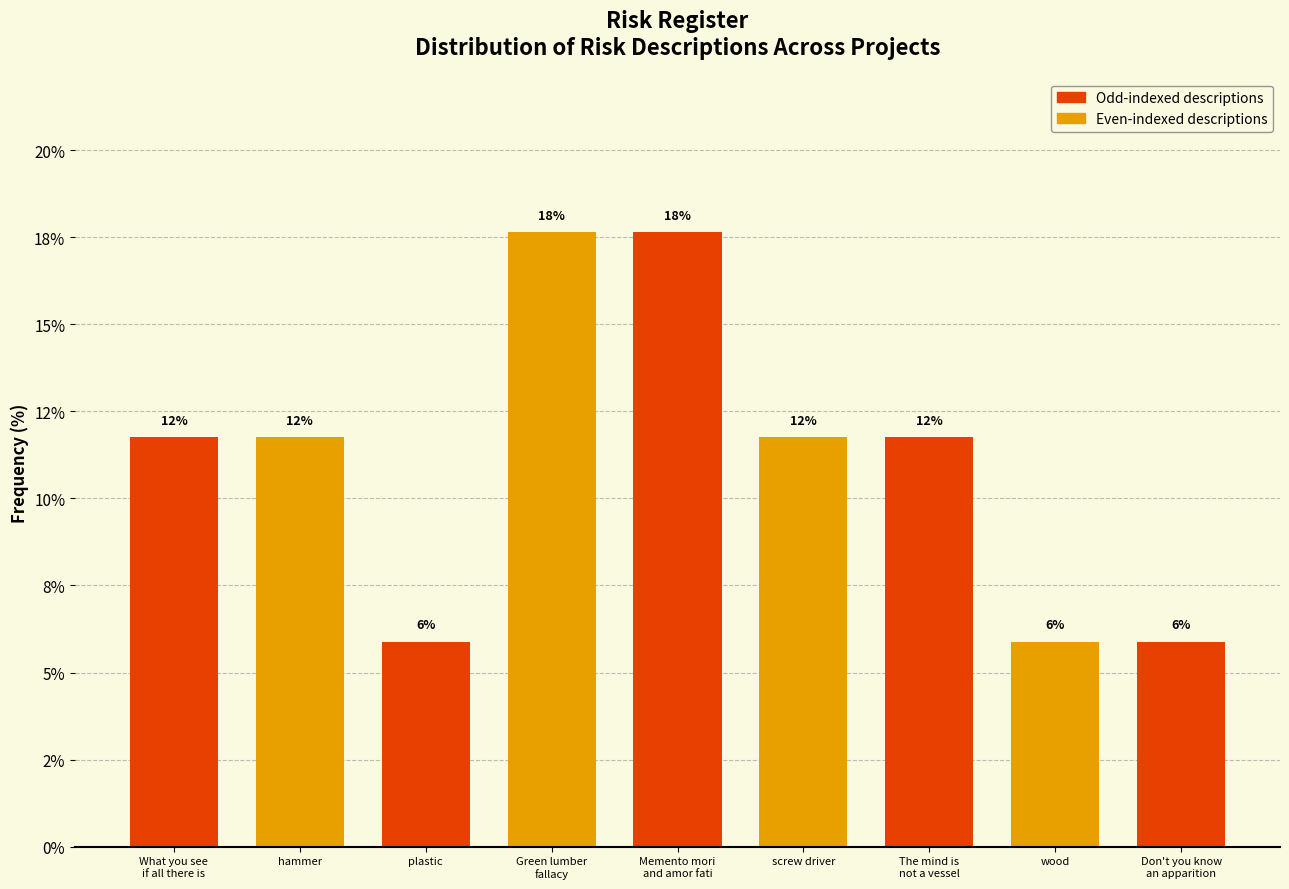

Are the bars horizontal?

No